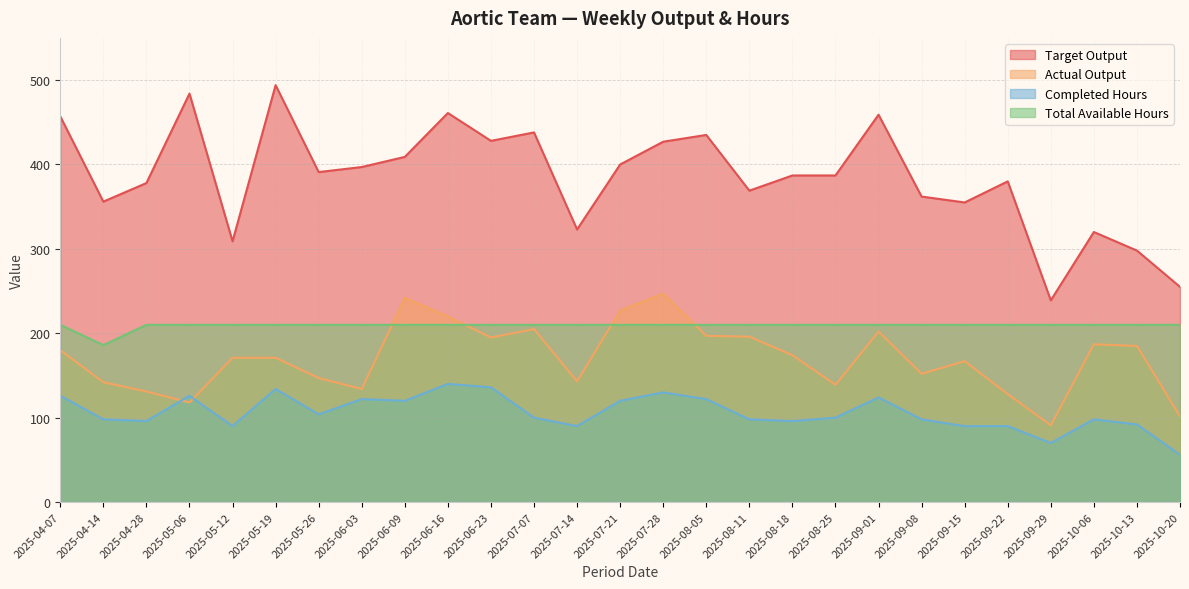

How many data points in Target Output are less than 387?

12